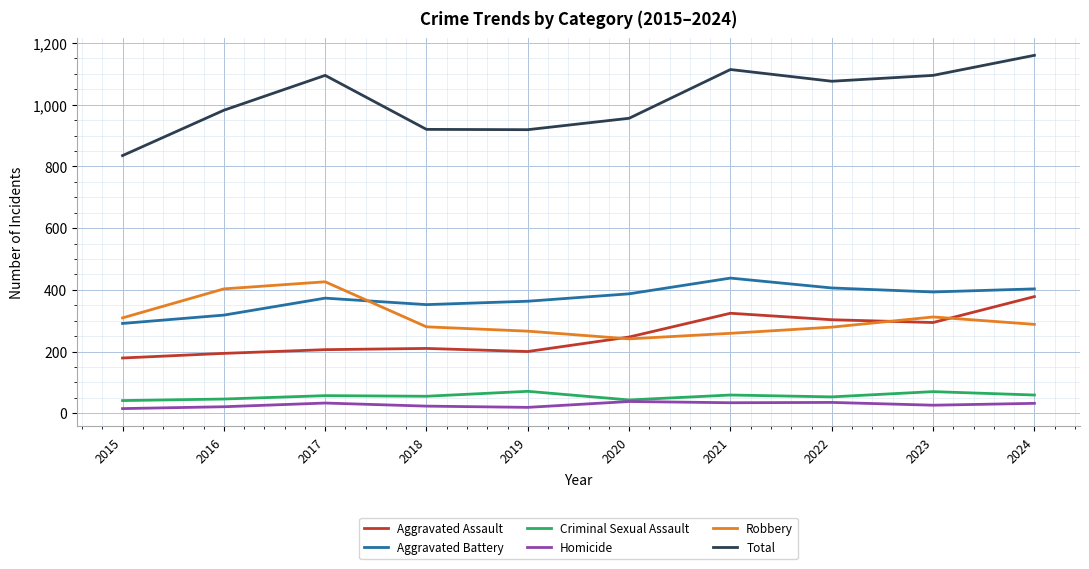

How many categories are shown in the chart?

10